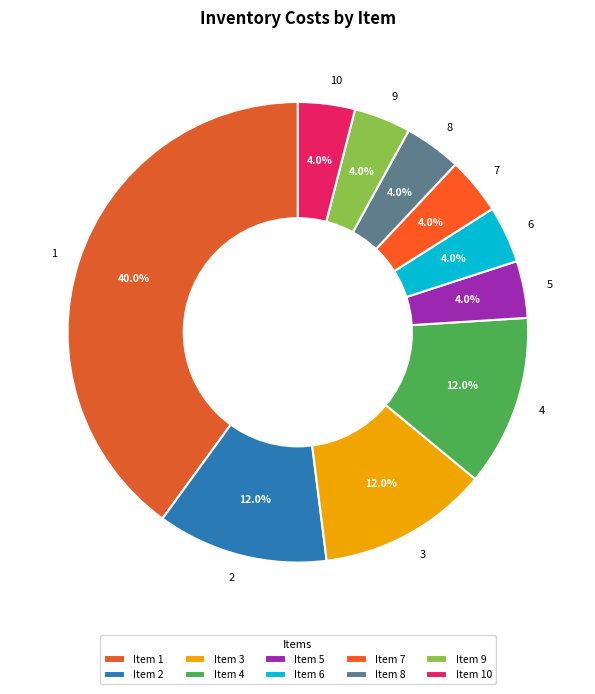

Approximately how many times larger is the value at 3 compared to 9?

3.0